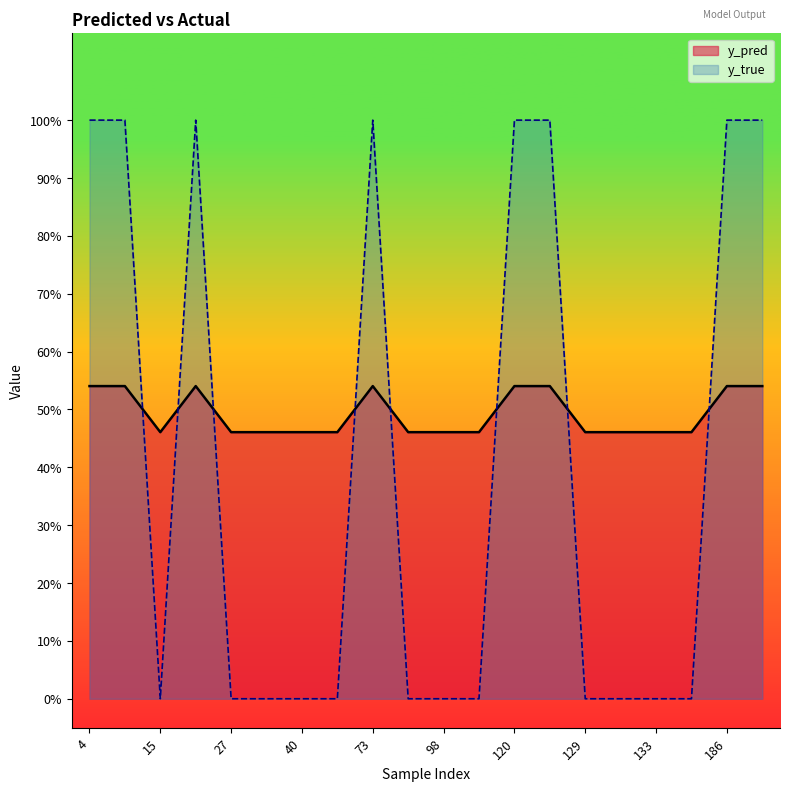

At which label is y_true closest to 0?

15